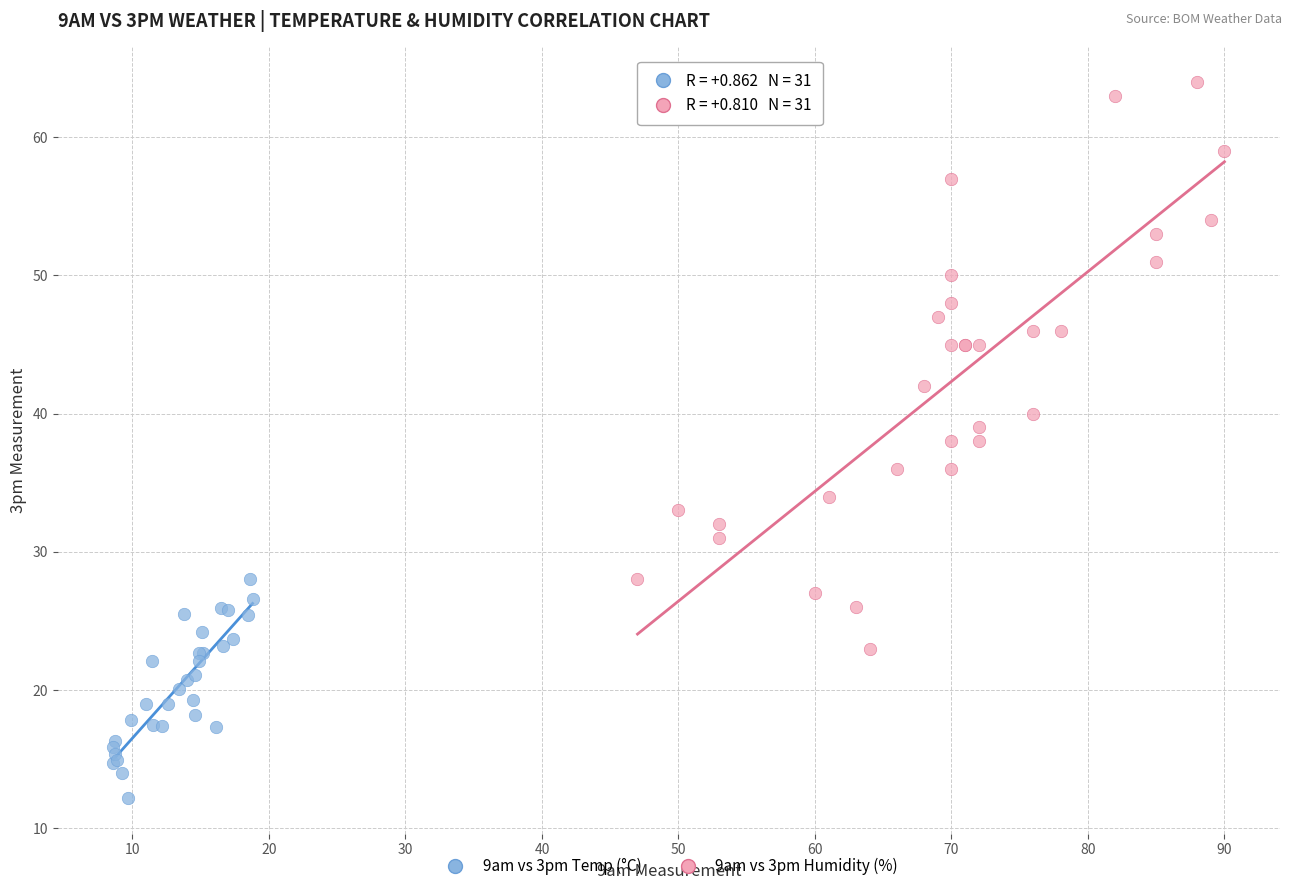

Which series contains the lowest Y value?

9am vs 3pm Temp (°C)